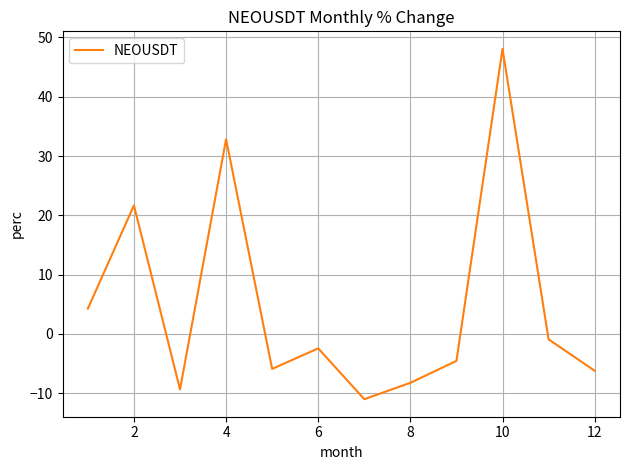

Does the chart have visible grid lines?

Yes